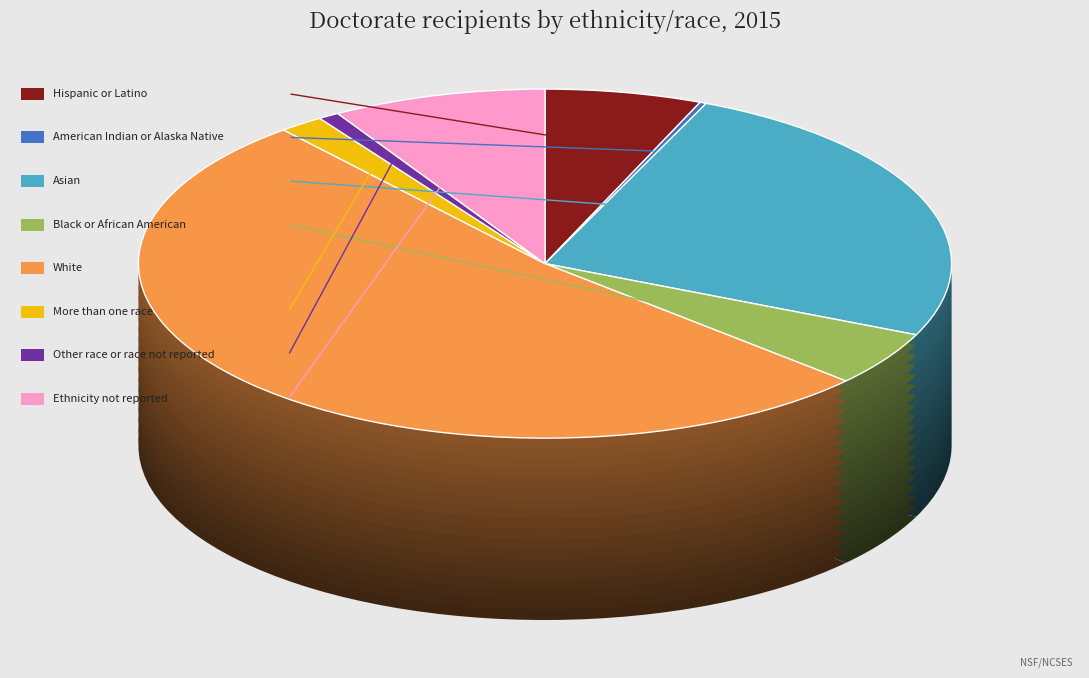

Count the number of slices in the pie.

8